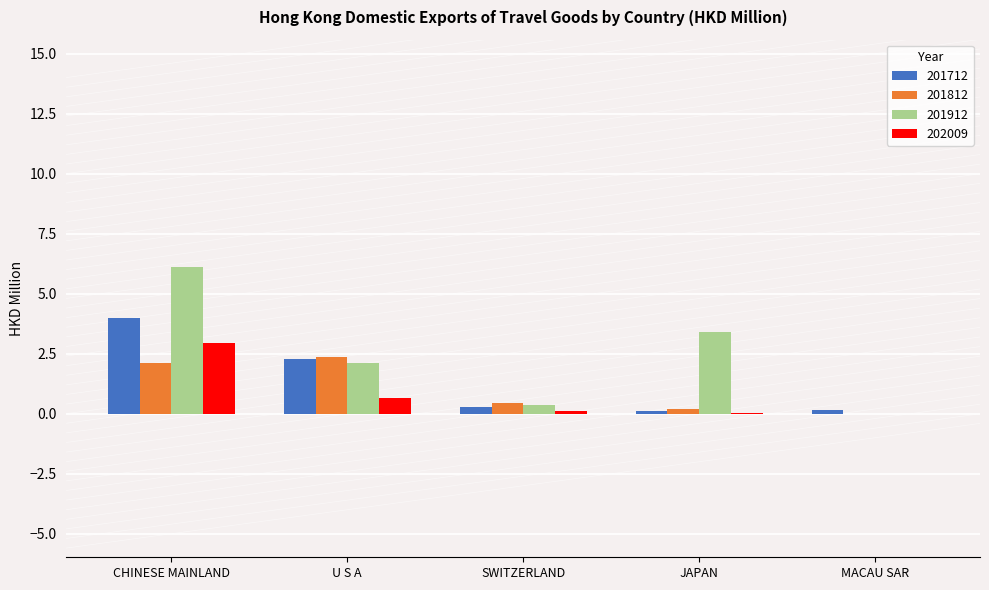

Does the chart contain stacked bars?

No